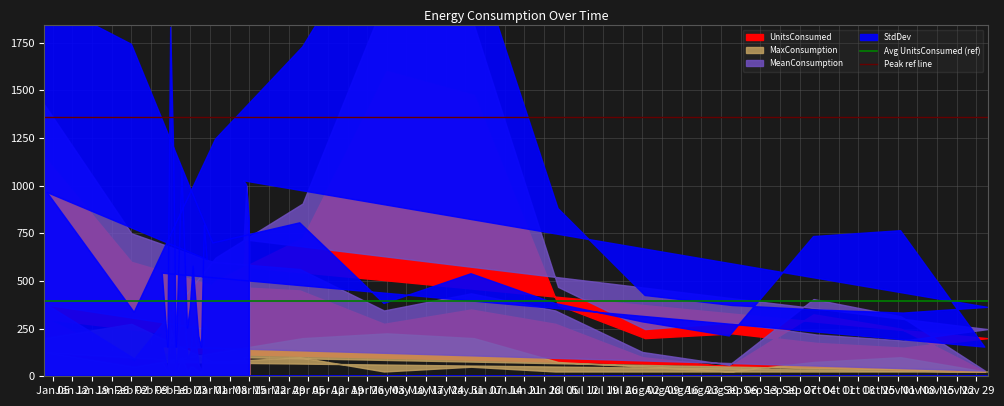

Is it true that Peak ref line equals 592.6 at Jan 12?

False